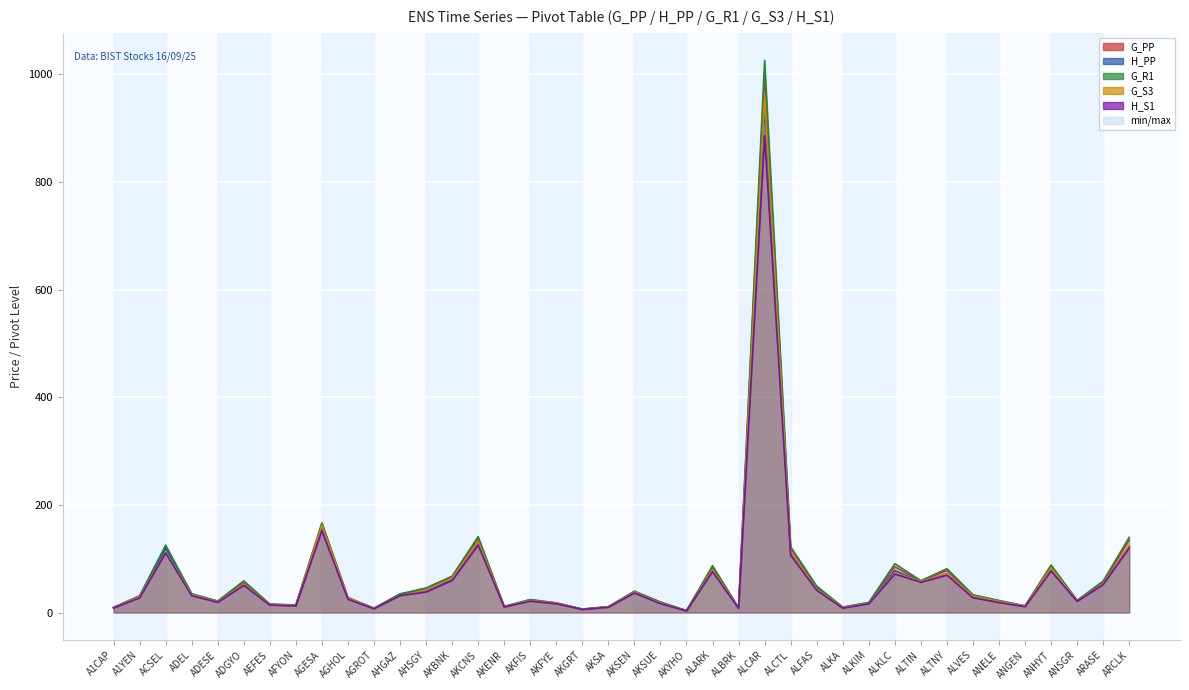

What is the label of the 28th point from the left?

ALFAS